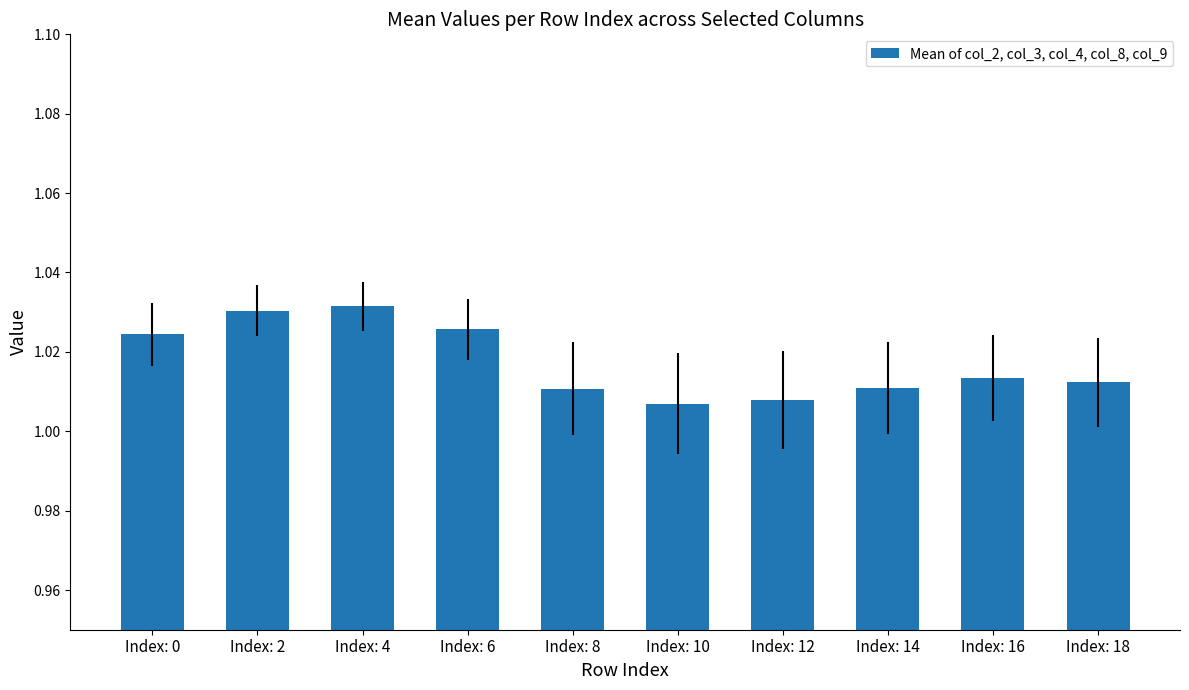

What is the sum of all values?

10.2